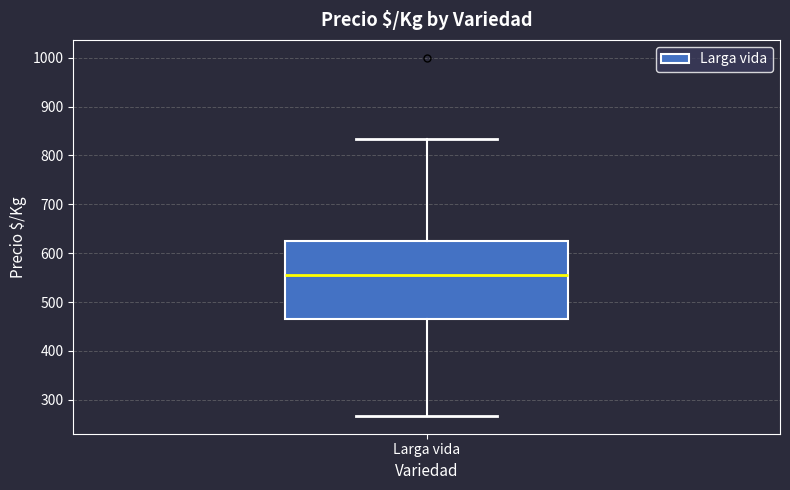

Transcribe this box plot: give where the median line is, the range the box spans, and where the two whiskers end, as read against the y-axis. The values are not printed on the chart, so give them approximately, as read against the axis.

median 560, box 460 to 630, whiskers 270 to 830